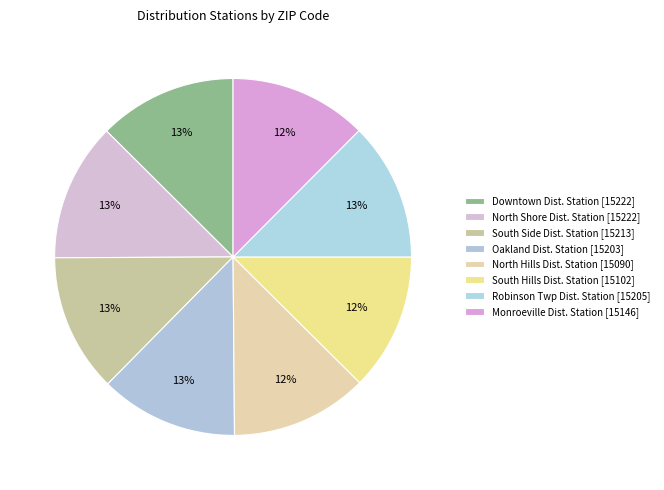

What percentage do South Side Dist. Station and Monroeville Dist. Station together represent?

25.0%